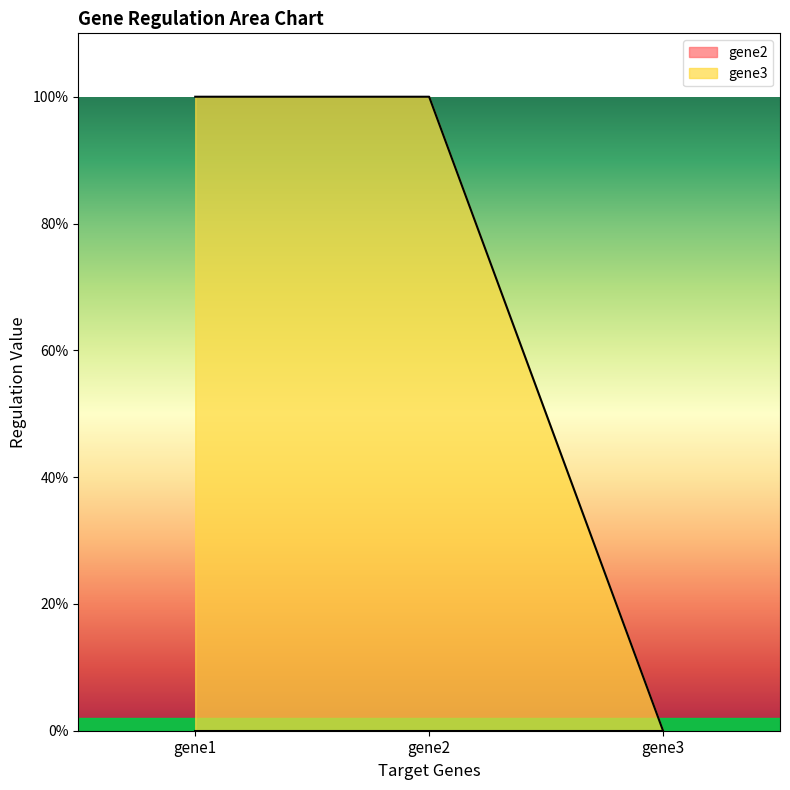

At which label is the value closest to 0?

gene3